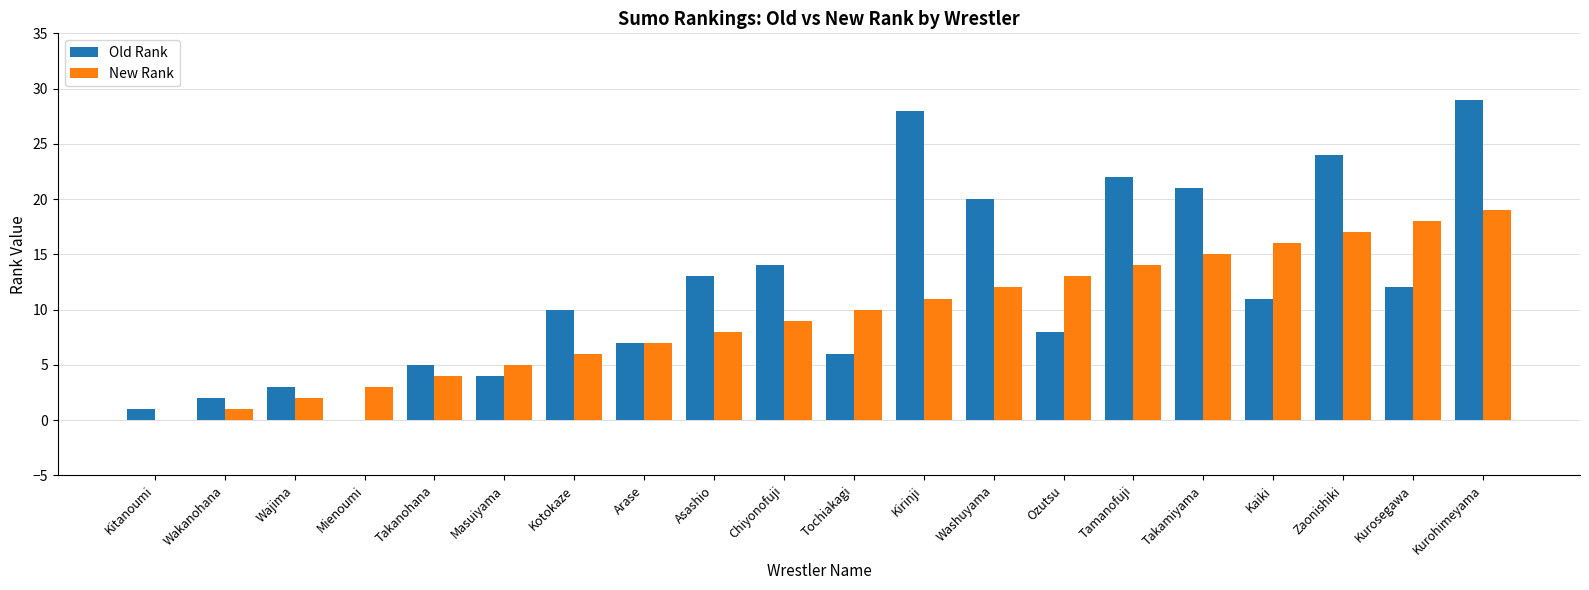

How many data points does each series have?

20